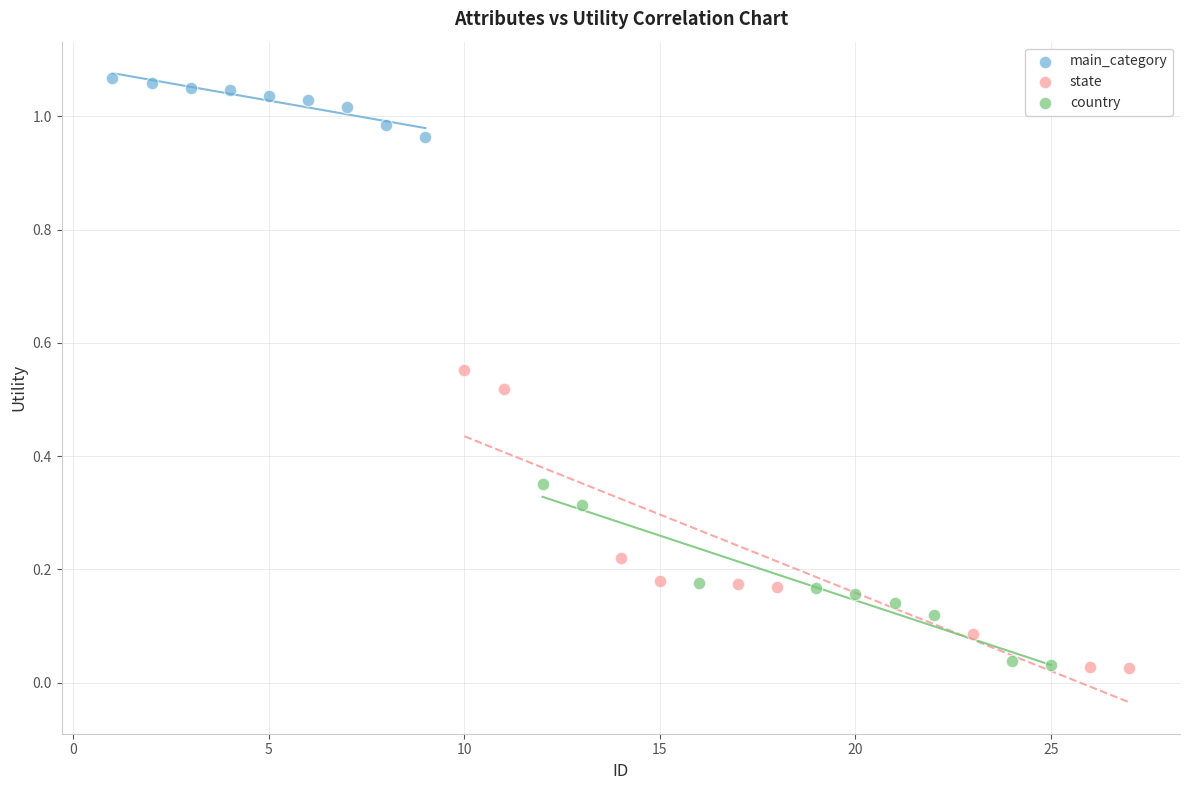

What are all the series names shown in the legend?

main_category, state, country